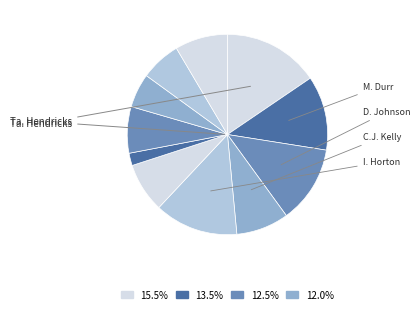

How many slices are in this pie chart?

11